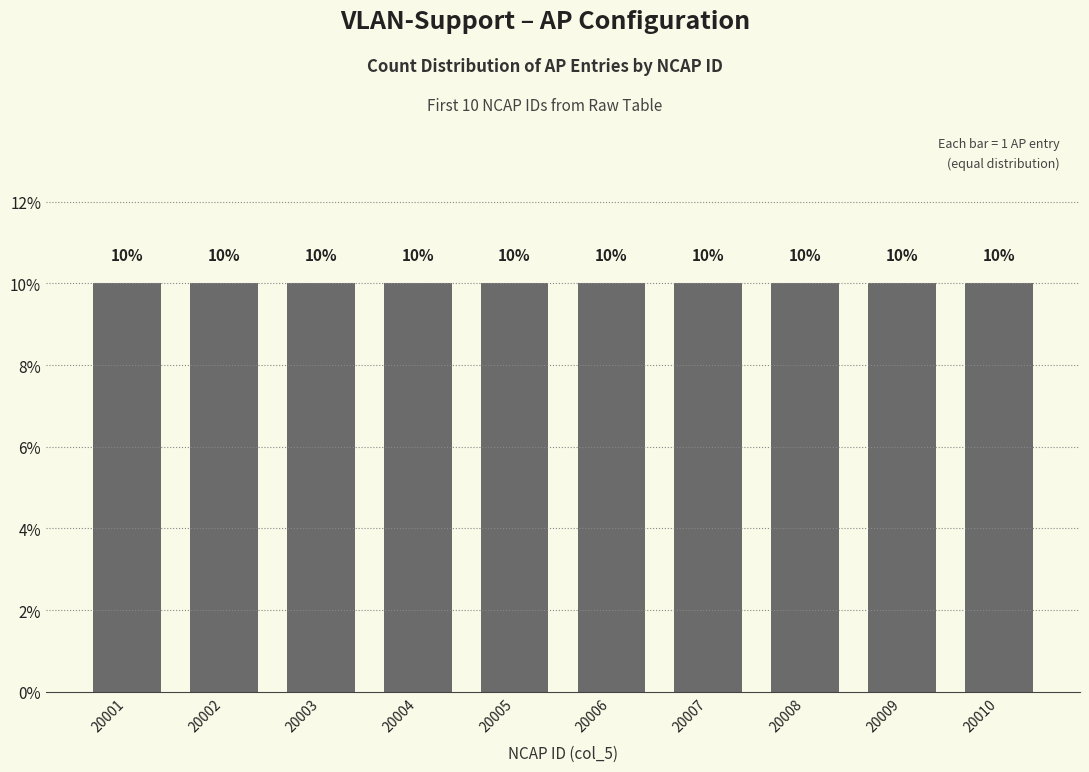

The value at 20003 is 9918. True or false?

False